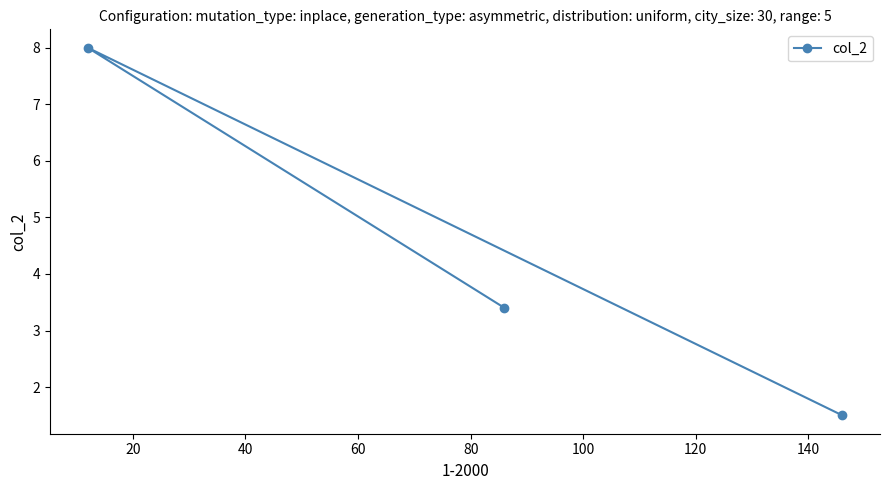

Count the number of values greater than 3.

2